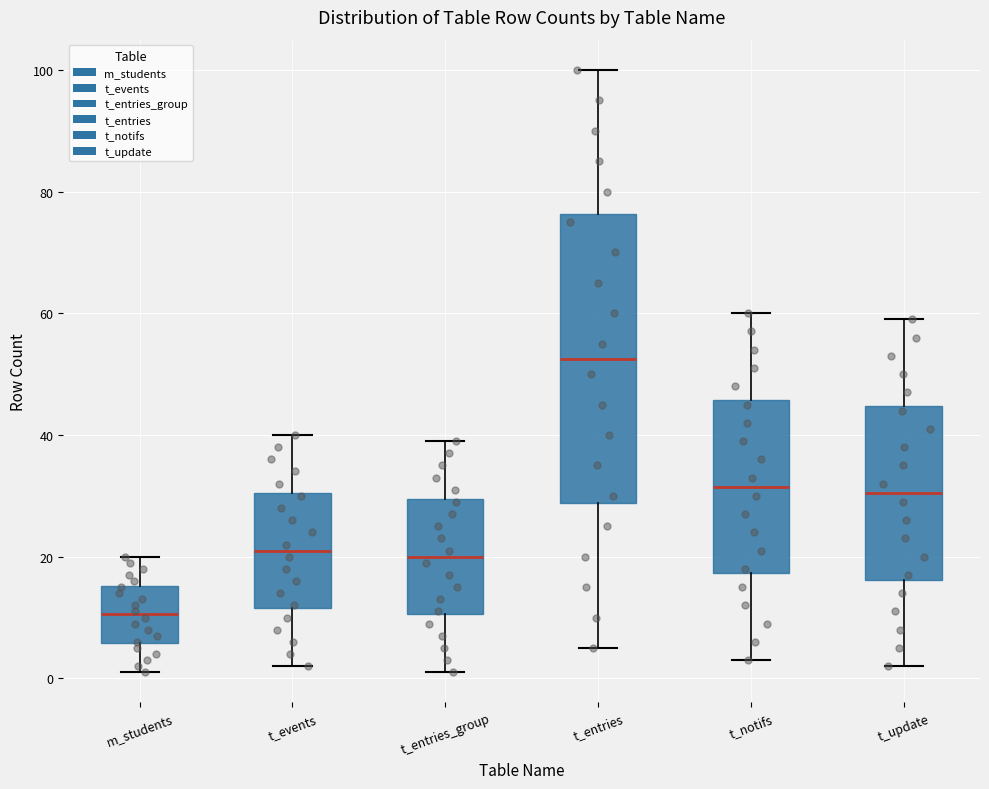

Reading left to right, transcribe this box plot: for each box, give where its median line is, the range the box spans, and where its two whiskers end, as read against the y-axis. The values are not printed on the chart, so give them approximately, as read against the axis.

m_students: median 10, box 6 to 16, whiskers 2 to 20
t_events: median 22, box 12 to 30, whiskers 2 to 40
t_entries_group: median 20, box 10 to 30, whiskers 2 to 40
t_entries: median 52, box 28 to 76, whiskers 6 to 100
t_notifs: median 32, box 18 to 46, whiskers 4 to 60
t_update: median 30, box 16 to 44, whiskers 2 to 60